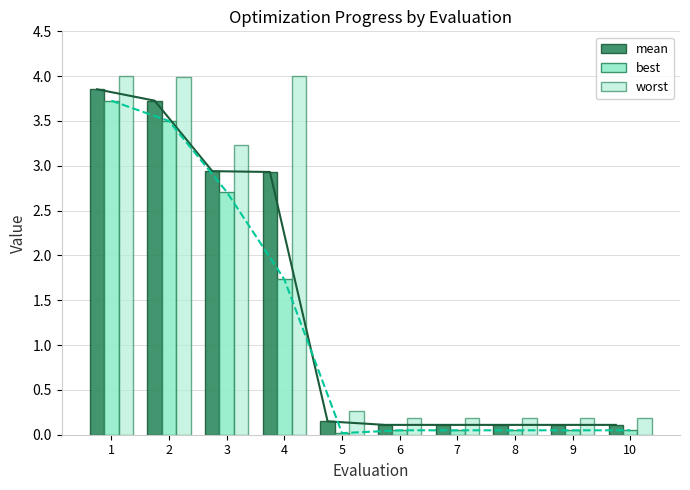

How many bars are there in total?

30